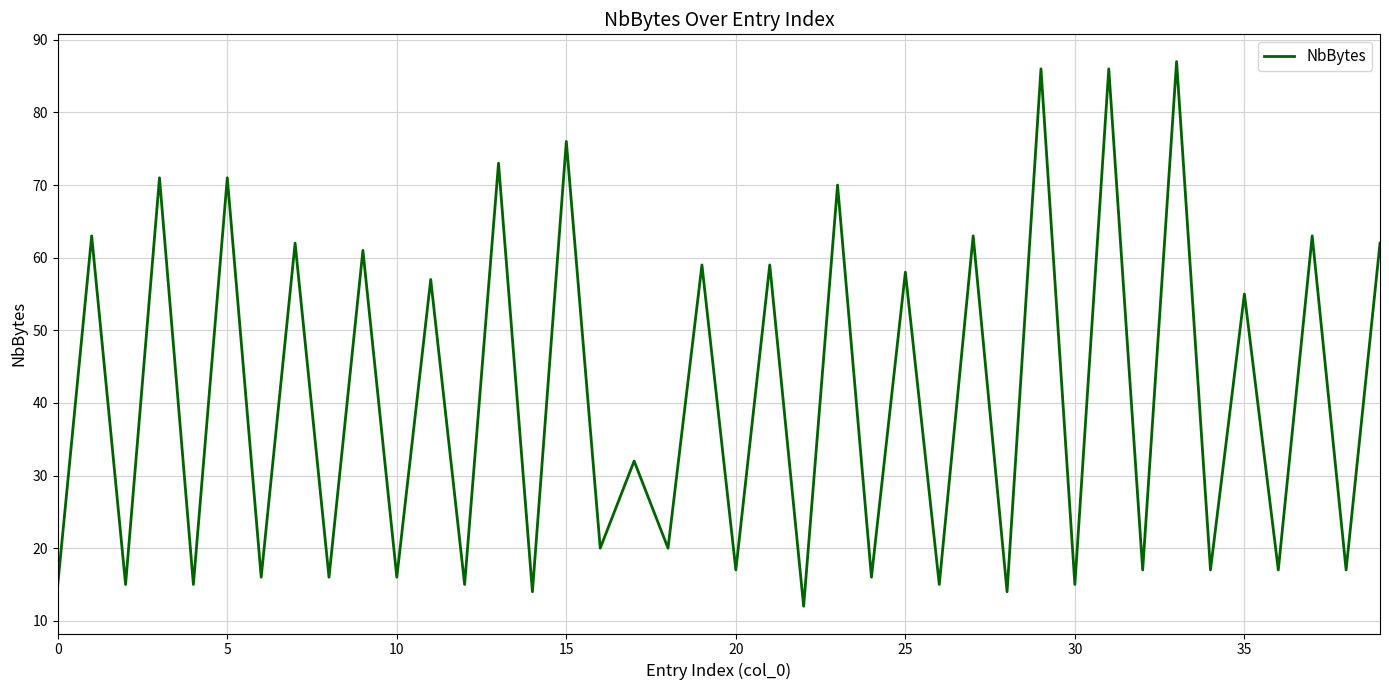

What is the maximum value shown in the chart?

87